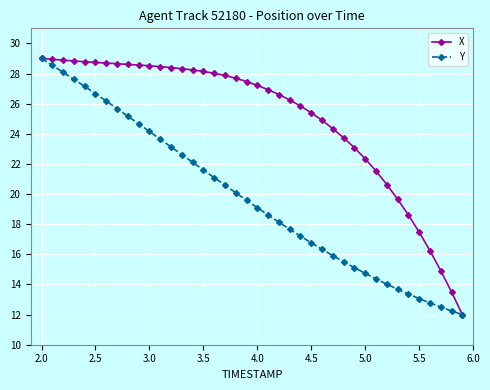

What is the greatest value displayed?

29.0